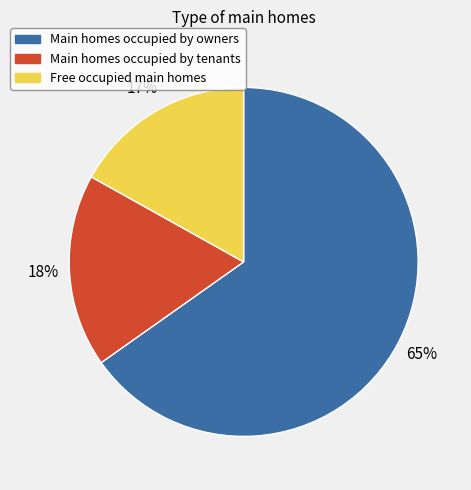

Which has a higher value, Main homes occupied by tenants or Main homes occupied by owners?

Main homes occupied by owners